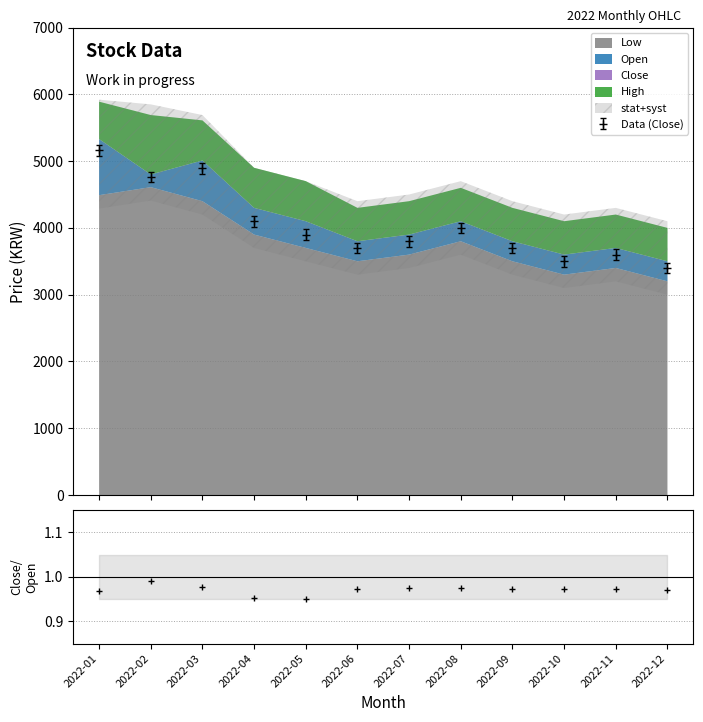

True or false: the data has more than 2 interior local peaks.

True